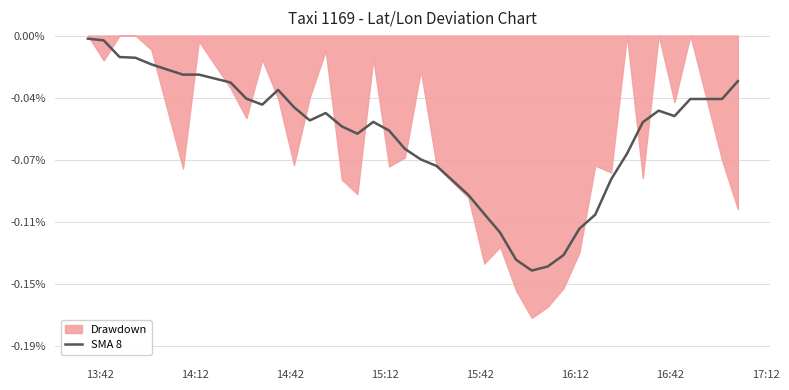

Where is the data nearest to the value 0?

13:42